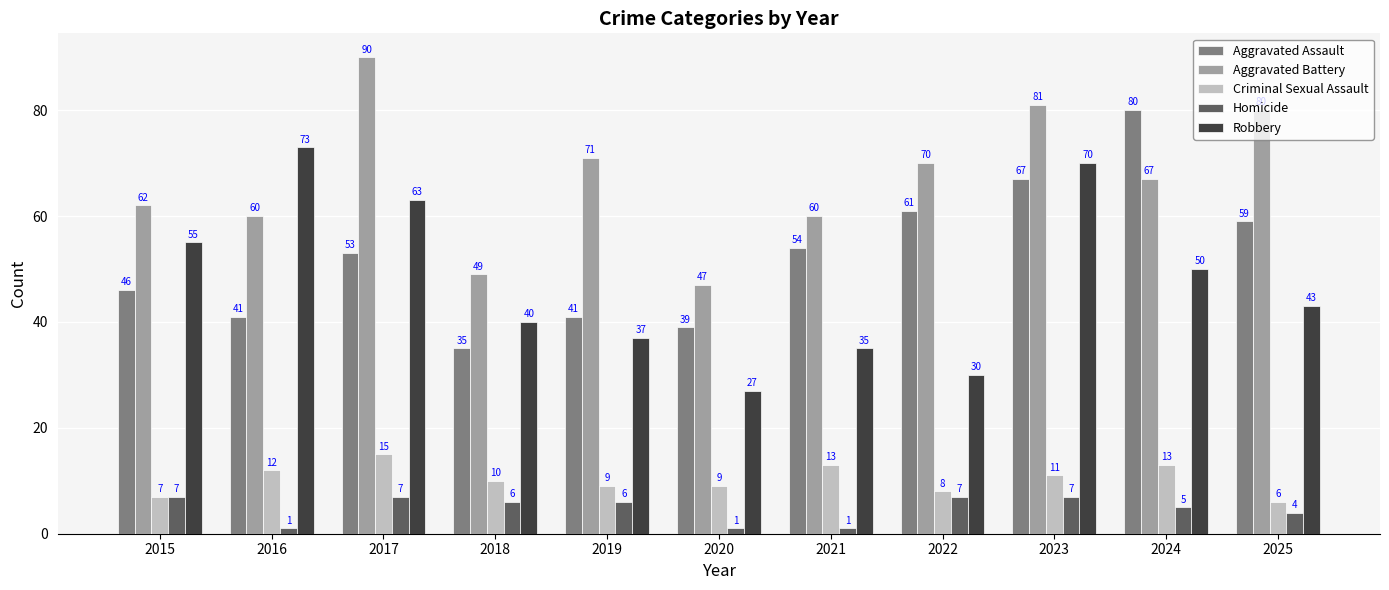

At which category is the sum across all series the highest?

2023